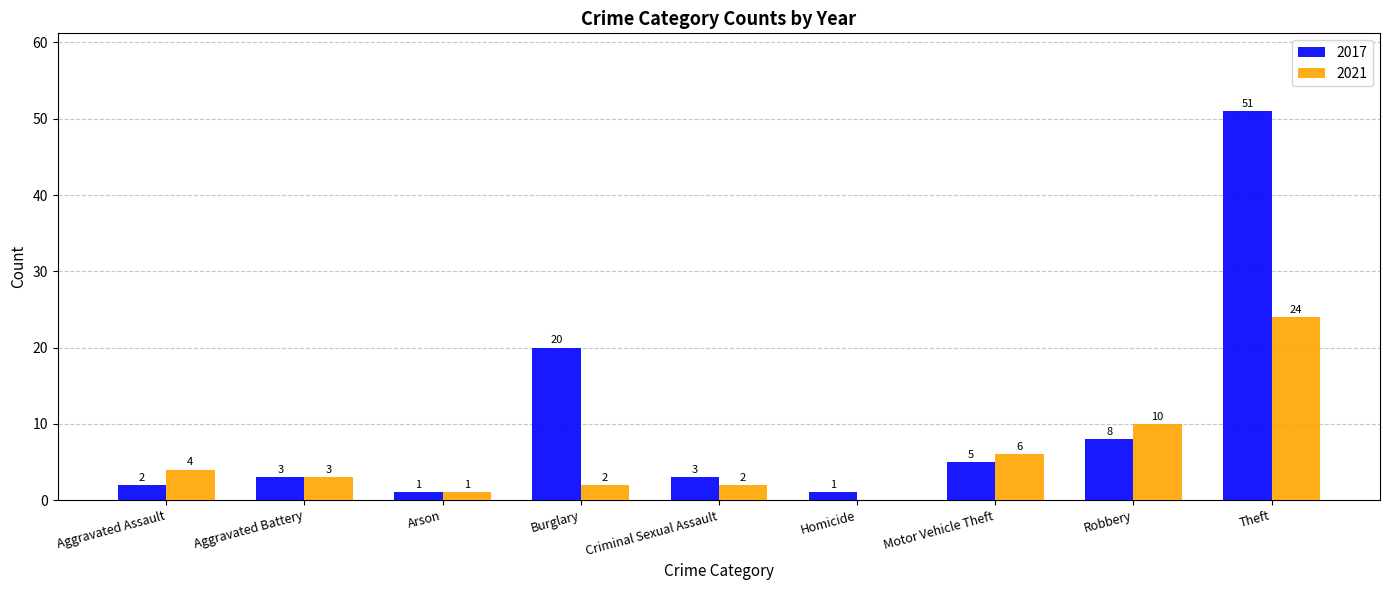

How many groups of bars are there?

9